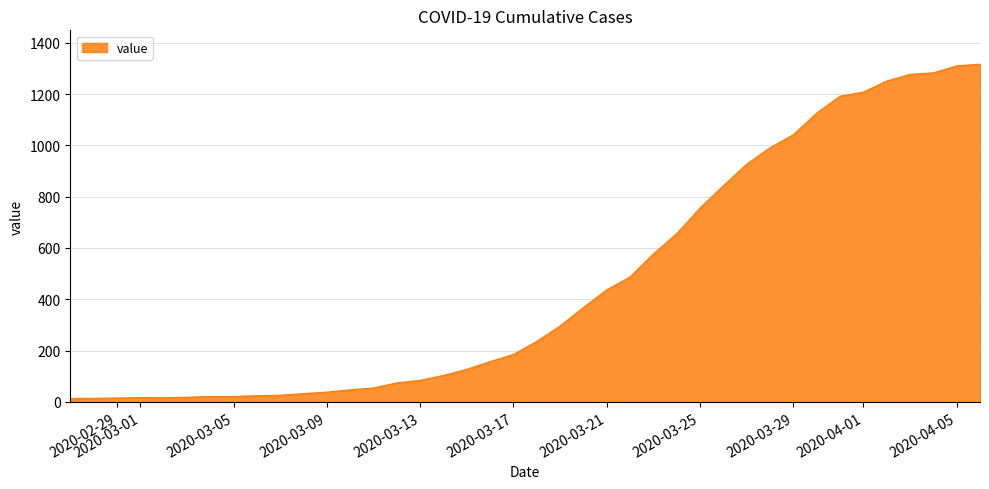

What is the difference between the maximum and minimum values?

1304